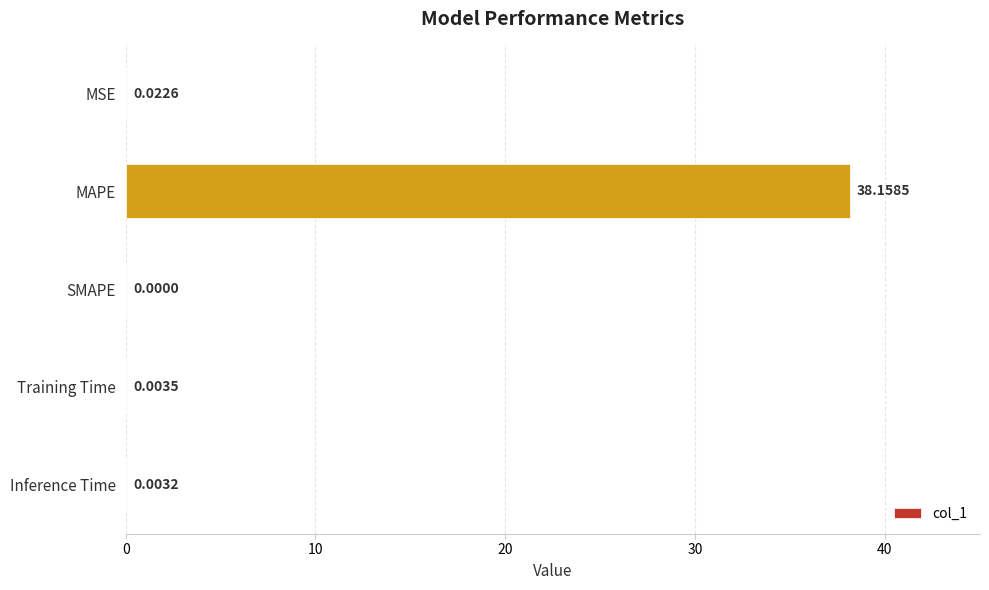

What is the sum of all values?

38.2